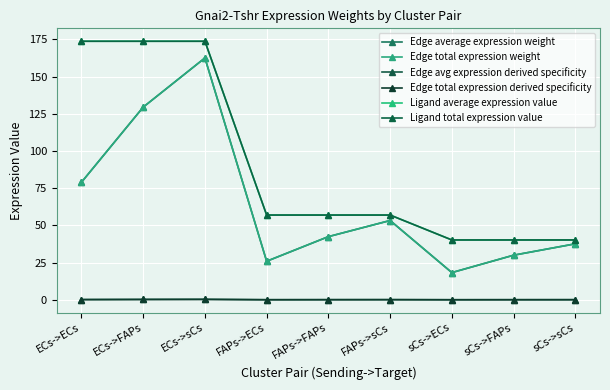

Which series has the largest total across all categories?

Ligand average expression value